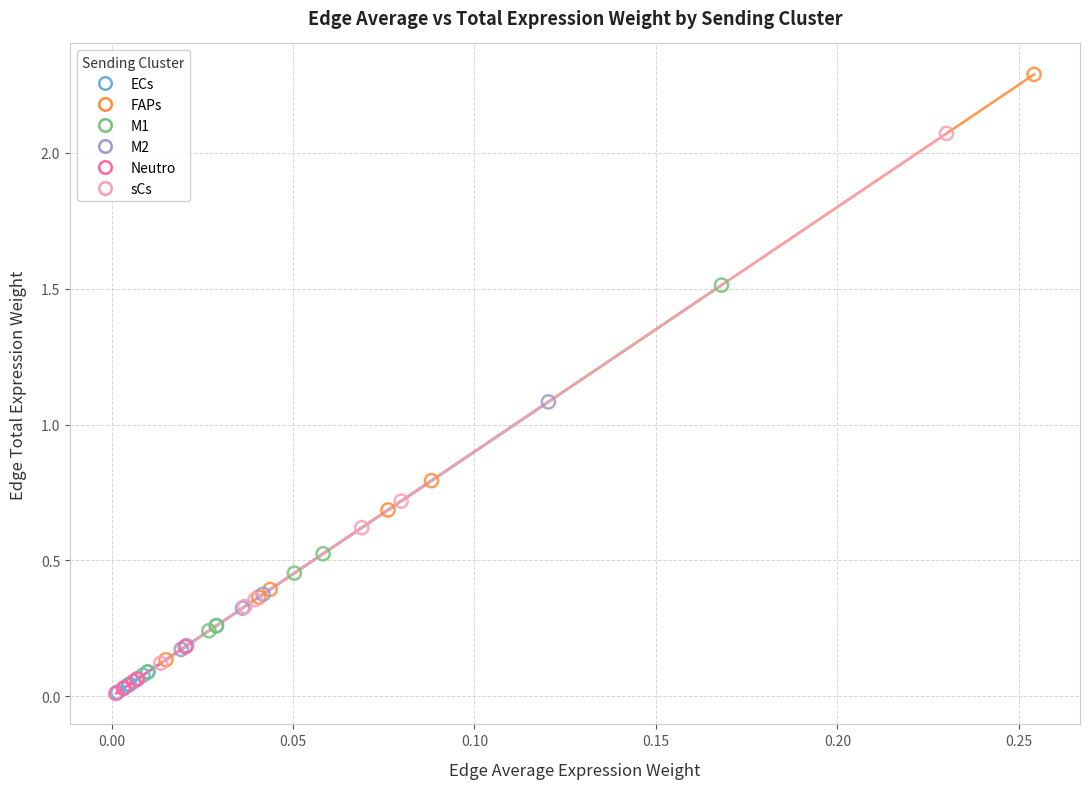

Which series has the widest spread of Y values?

FAPs